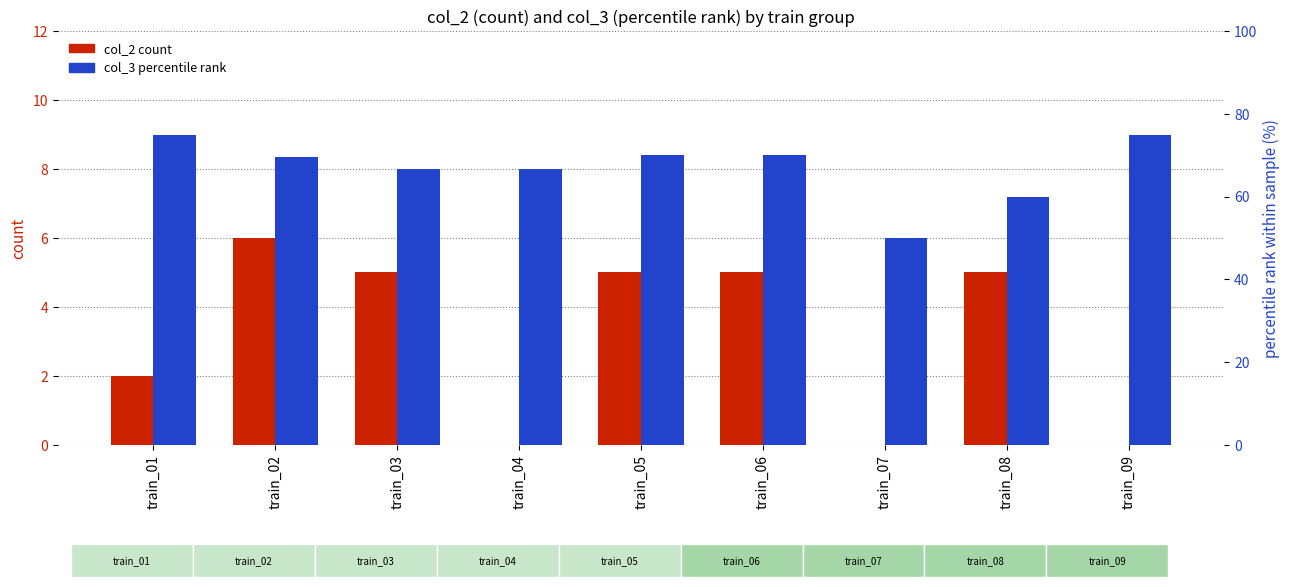

At how many categories does at least one series exceed 23?

9